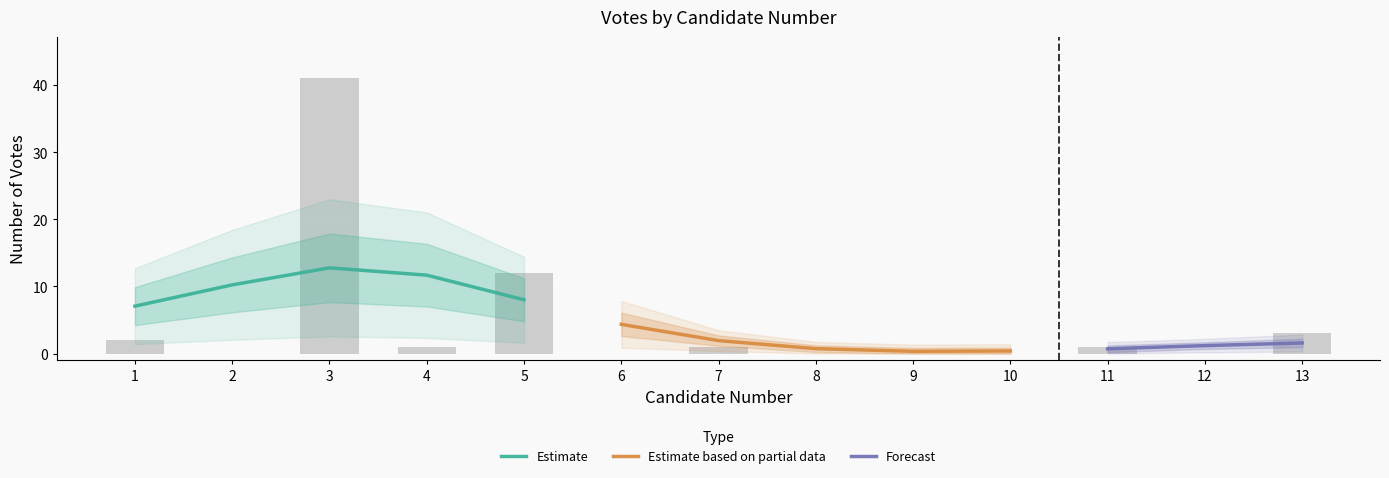

How many values exceed 1?

4